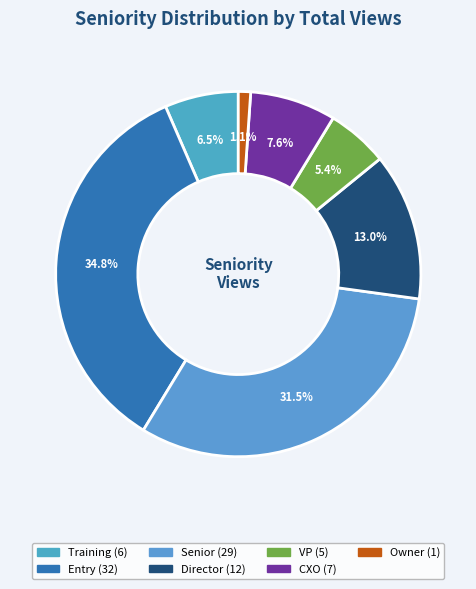

What is the change in value from Senior to VP?

-24